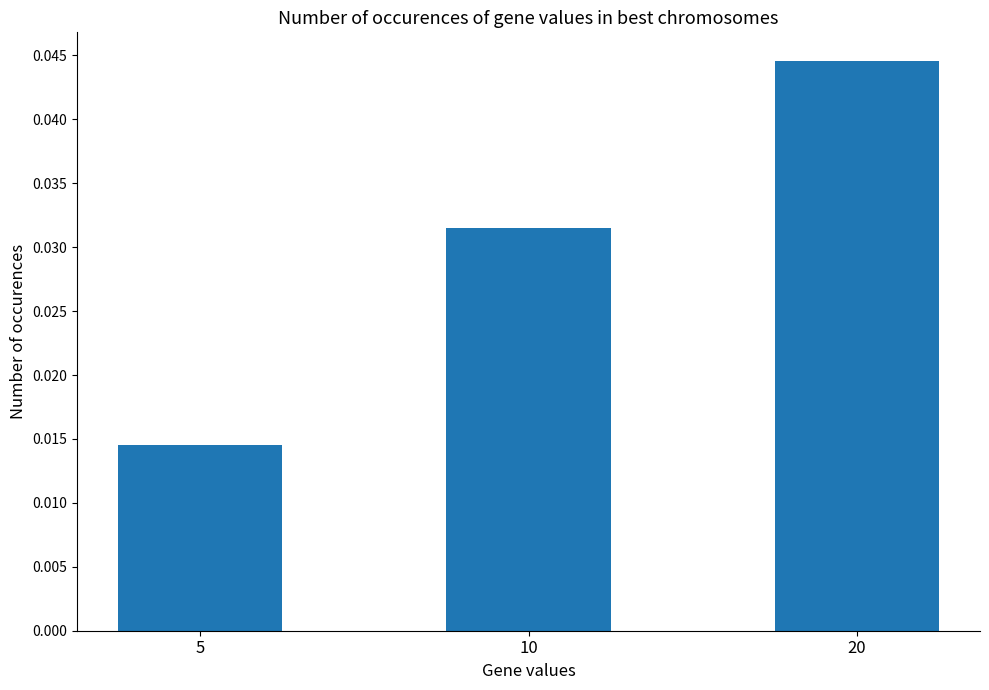

Count the values in the range 0 to 1.

3